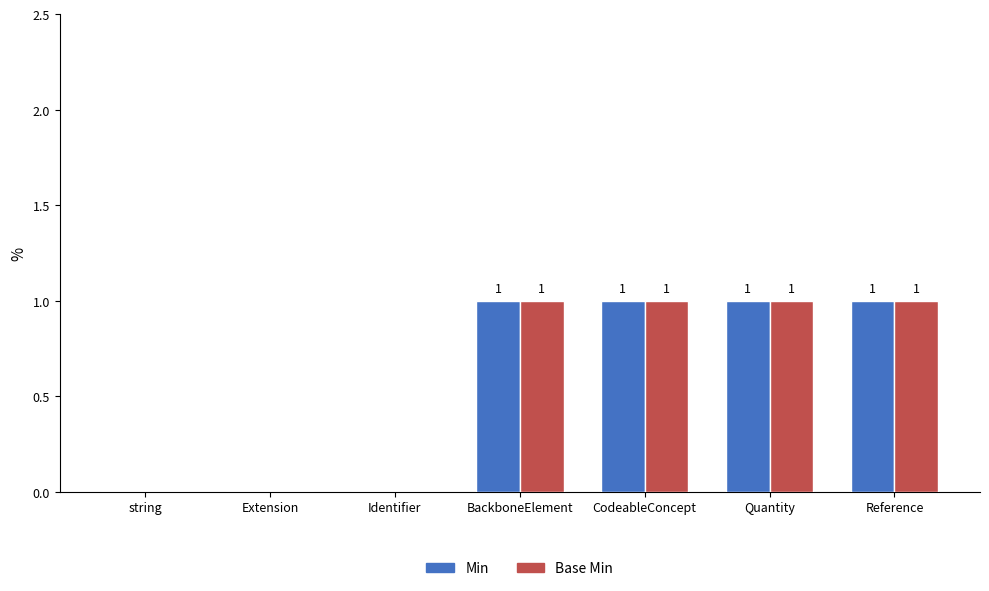

Reading left to right, transcribe all the data shown in this chart.

Min: string=0	Extension=0	Identifier=0	BackboneElement=1	CodeableConcept=1	Quantity=1	Reference=1
Base Min: string=0	Extension=0	Identifier=0	BackboneElement=1	CodeableConcept=1	Quantity=1	Reference=1